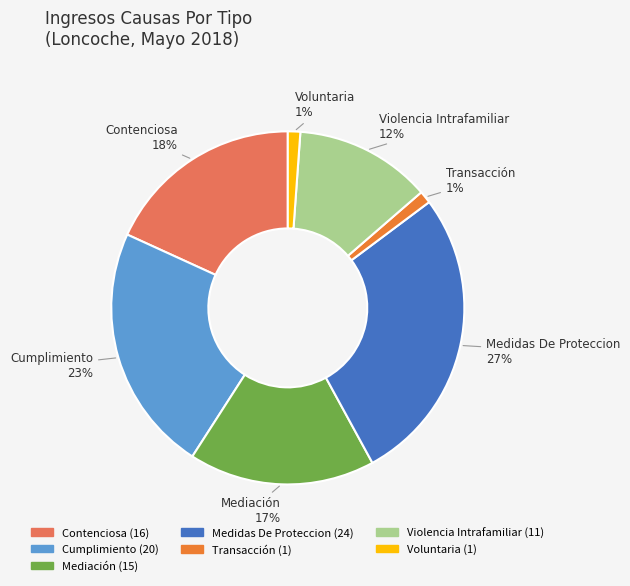

Which category has the biggest portion of the pie?

Medidas De Proteccion